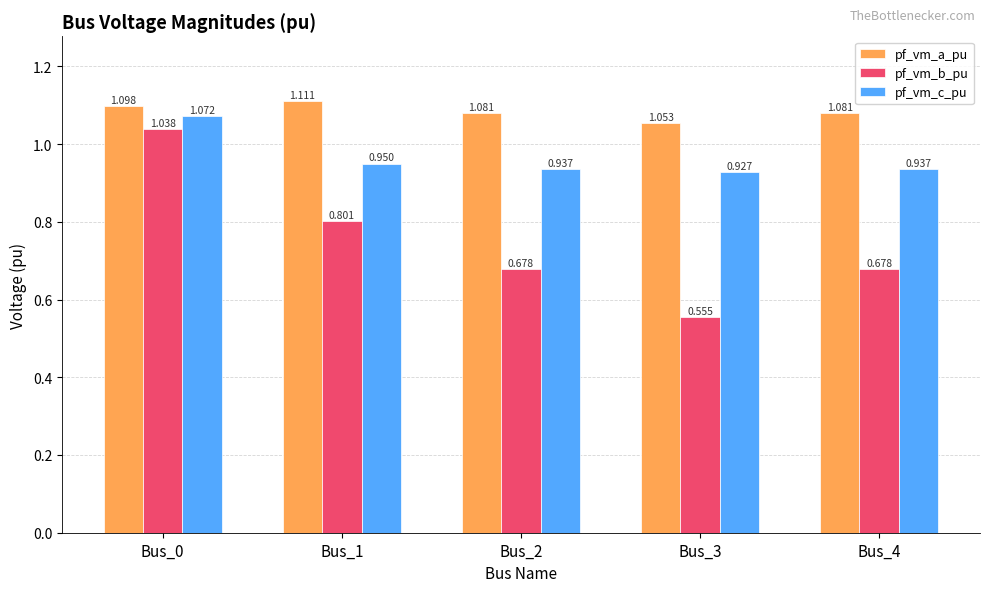

At Bus_4, list the series in order from smallest to largest.

pf_vm_b_pu, pf_vm_c_pu, pf_vm_a_pu